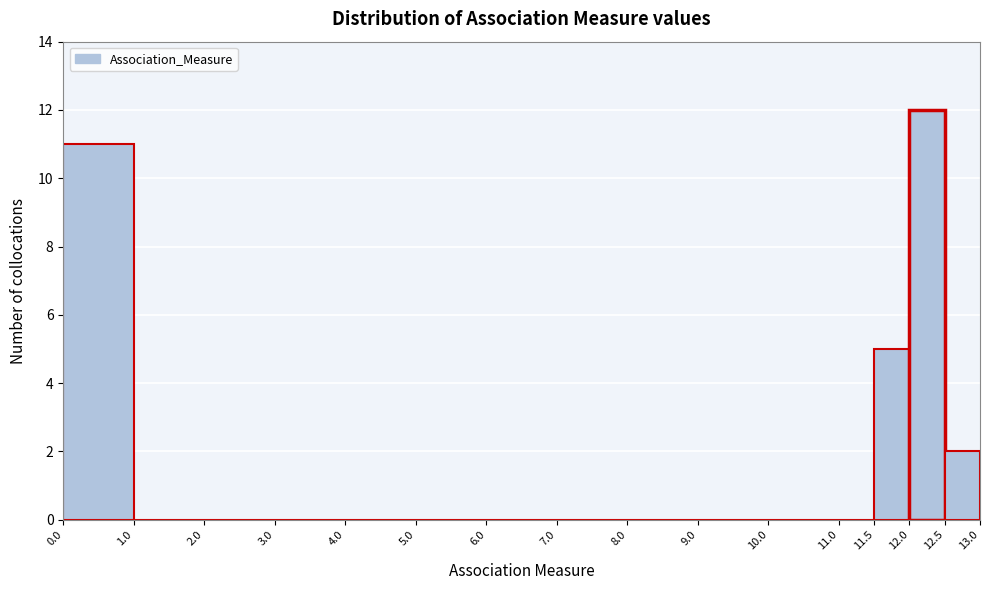

How tall is the bar that spans 12.5 to 13.0 on the x-axis? The values are not printed on the chart, so give them approximately, as read against the axis.

2